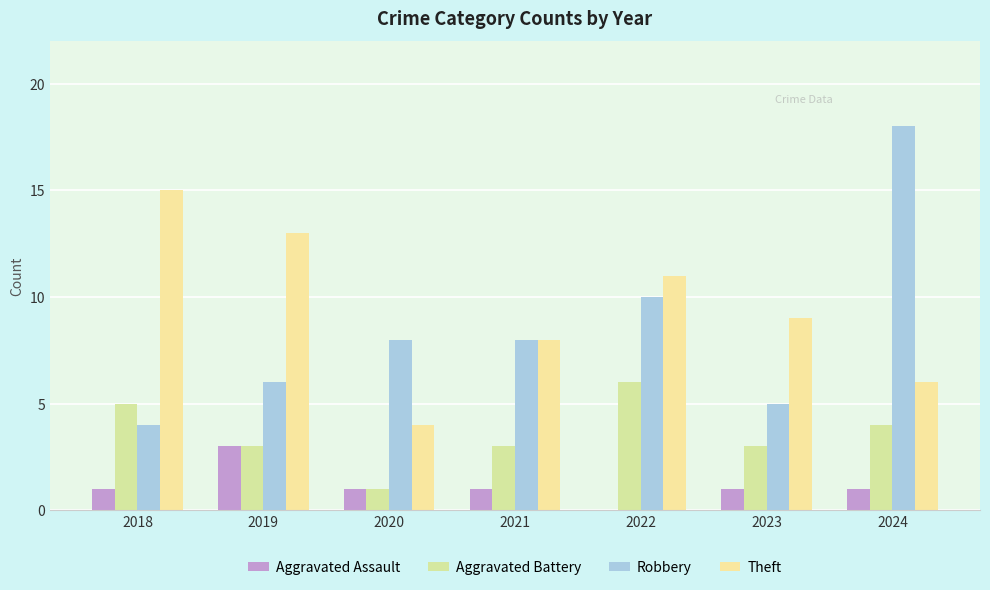

List the series in order of their peak value, highest first.

Robbery, Theft, Aggravated Battery, Aggravated Assault